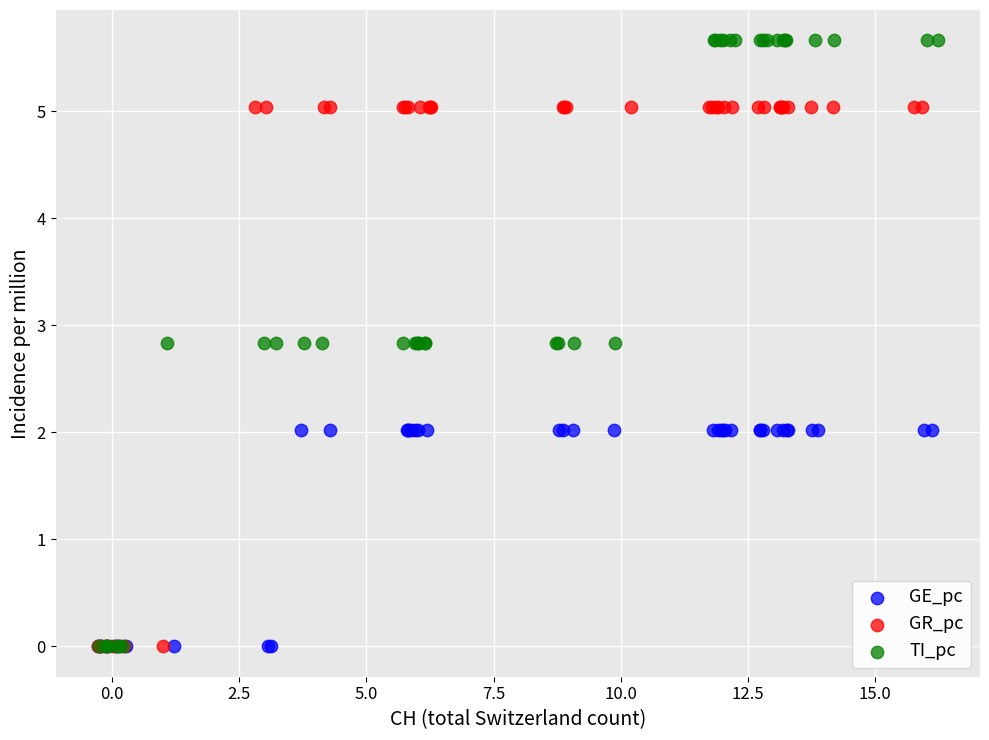

Which series contains the highest Y value?

TI_pc